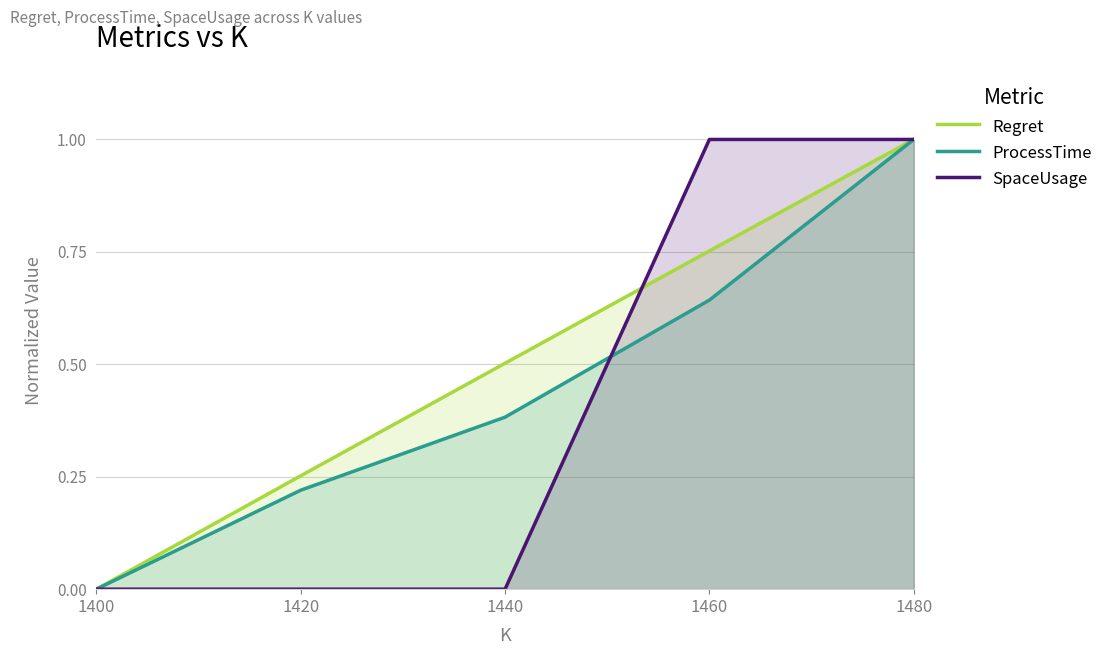

What is the sum of the Regret values at 1400 and 1480?

1.0